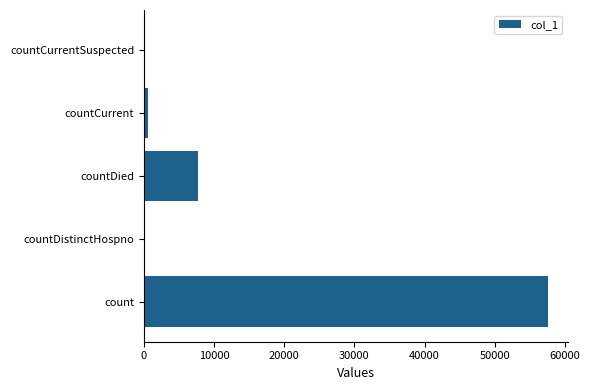

The value at countDistinctHospno is -36175. True or false?

False